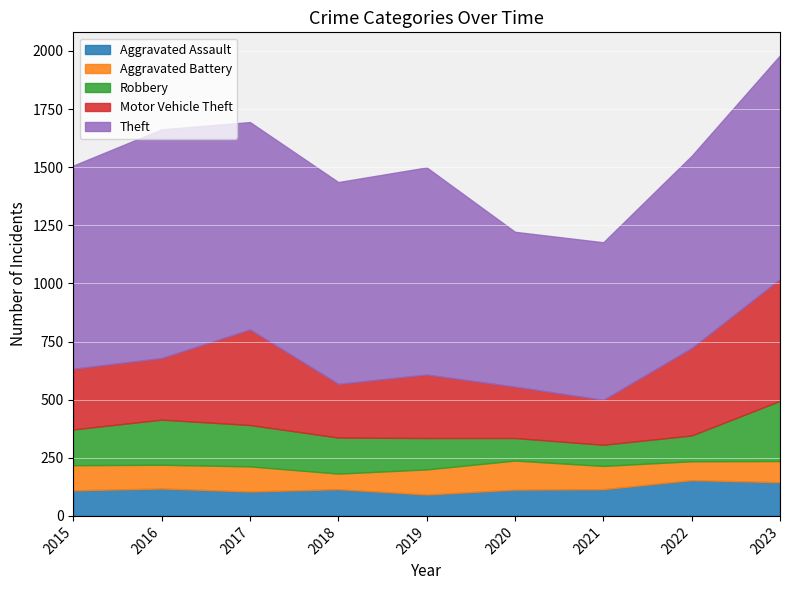

How many interior local peaks does the Motor Vehicle Theft series have?

2